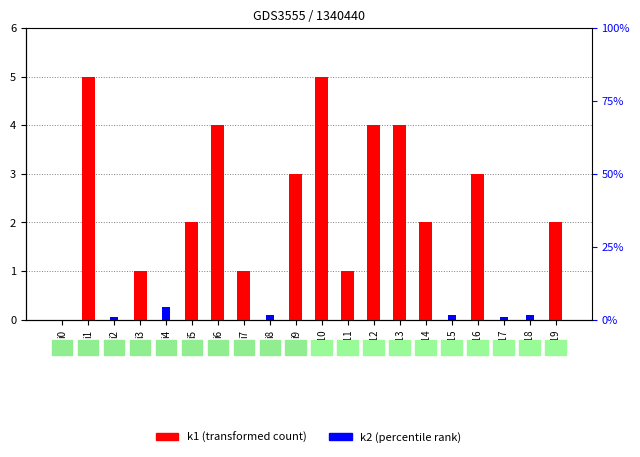

Does the chart contain stacked bars?

No